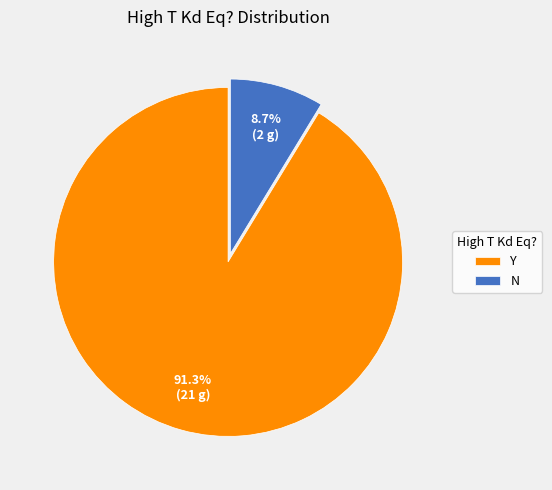

What percentage is NOT represented by Y?

8.7%